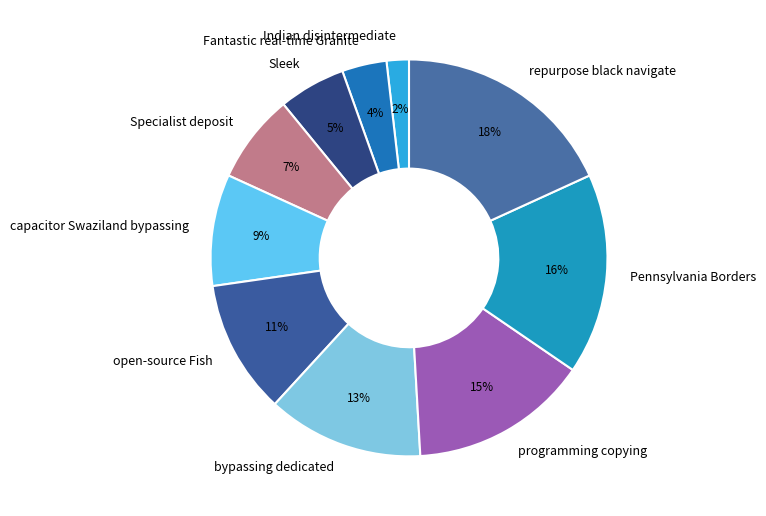

What percentage is the Indian disintermediate slice, to the nearest percent?

2%